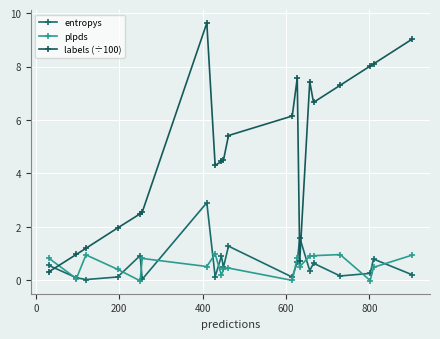

How many categories are shown in the chart?

20